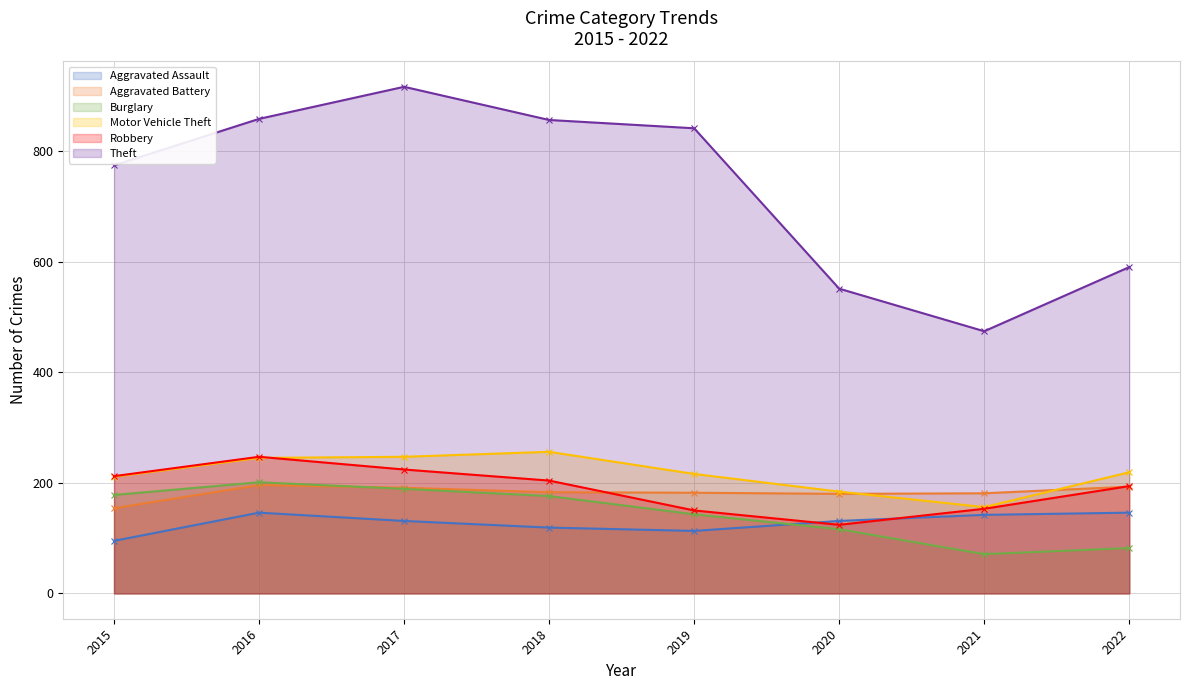

Reading left to right, extract all data points from this chart.

Aggravated Assault: 2015=95	2016=146	2017=131	2018=119	2019=113	2020=131	2021=142	2022=146
Aggravated Battery: 2015=154	2016=196	2017=191	2018=183	2019=182	2020=180	2021=181	2022=193
Burglary: 2015=178	2016=201	2017=189	2018=176	2019=143	2020=116	2021=71	2022=82
Motor Vehicle Theft: 2015=211	2016=245	2017=247	2018=256	2019=216	2020=184	2021=156	2022=219
Robbery: 2015=212	2016=247	2017=224	2018=204	2019=150	2020=124	2021=153	2022=194
Theft: 2015=774	2016=858	2017=916	2018=856	2019=841	2020=551	2021=474	2022=590